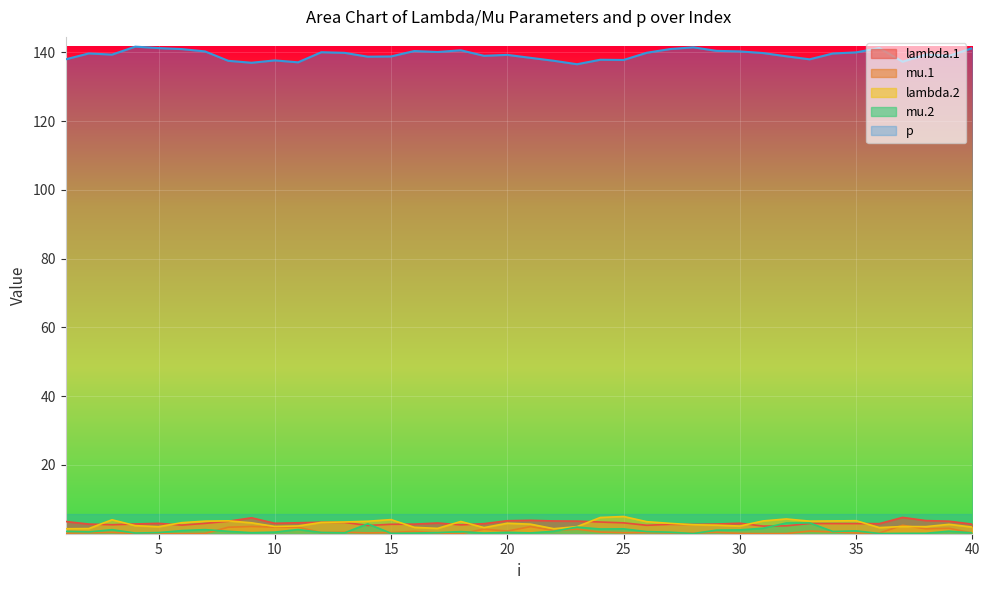

The lambda.1 series shows 6.9 at 21. True or false?

False